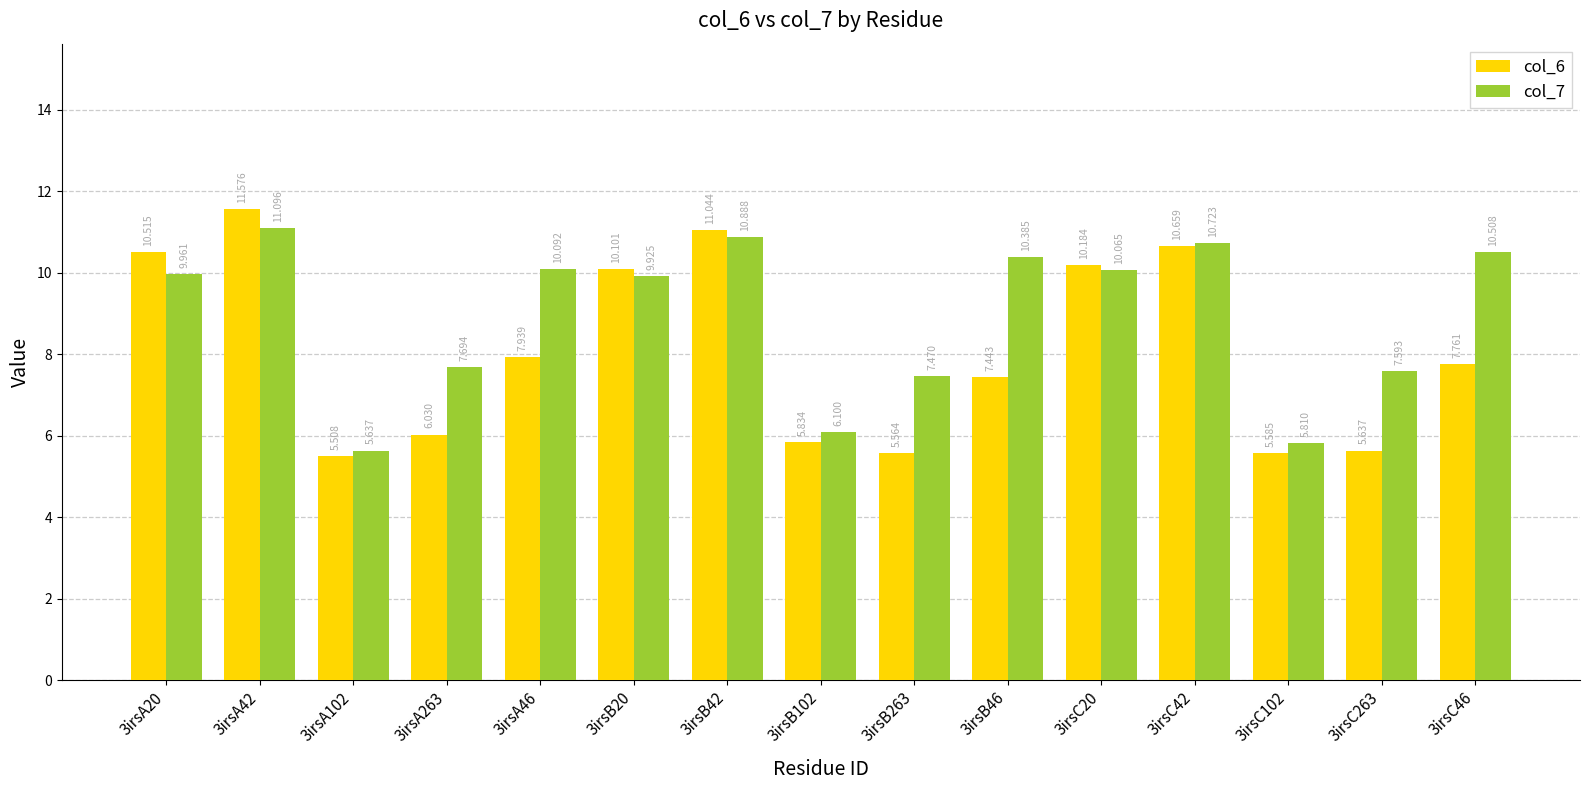

What is the spread (max minus min) of values at 3irsB102?

0.3